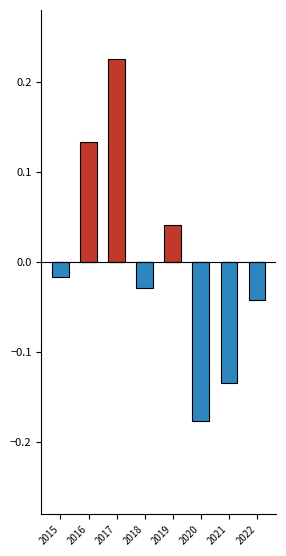

At how many categories does at least one series exceed 0?

3